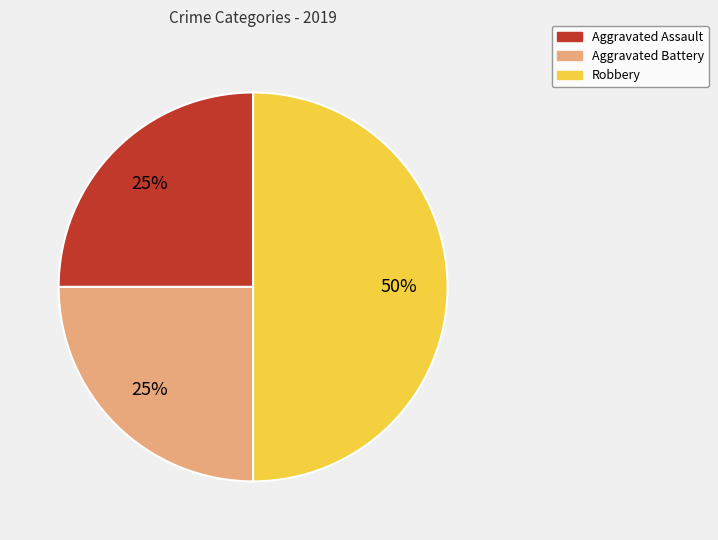

To the nearest percent, what percentage of the pie is Robbery?

50%